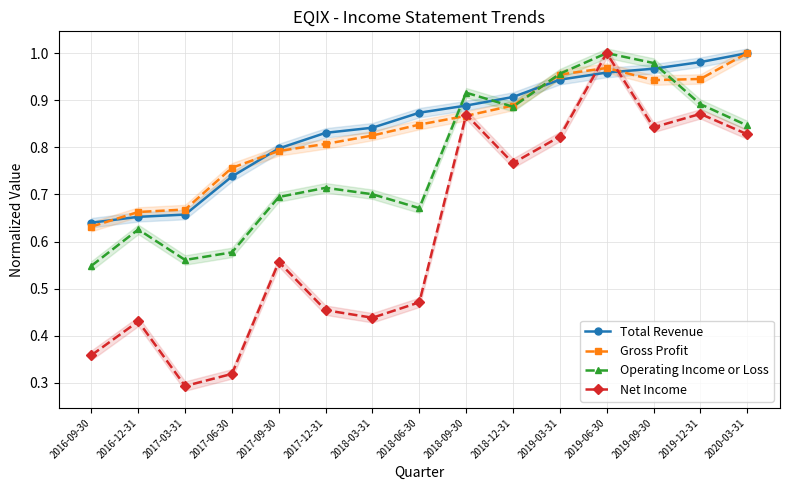

Which series changed the most between 2018-12-31 and 2019-12-31?

Net Income